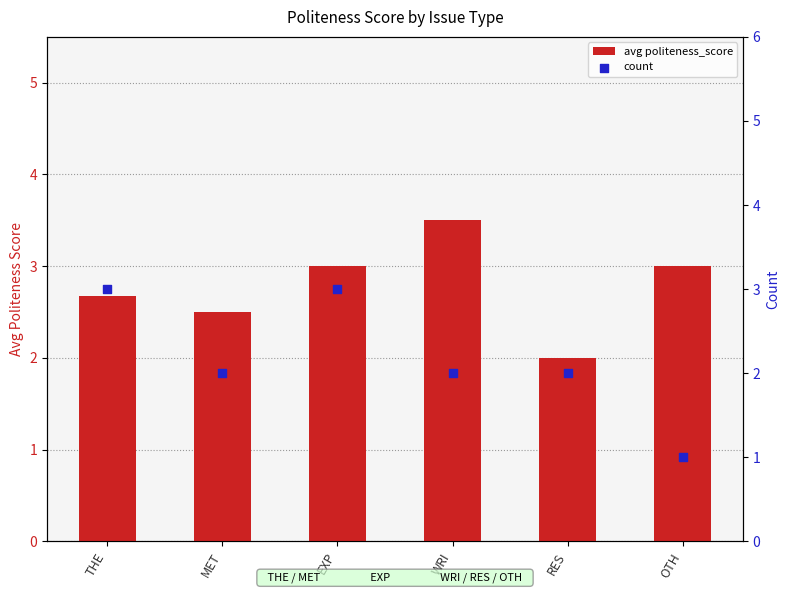

What is the total value across all series at THE?

5.7